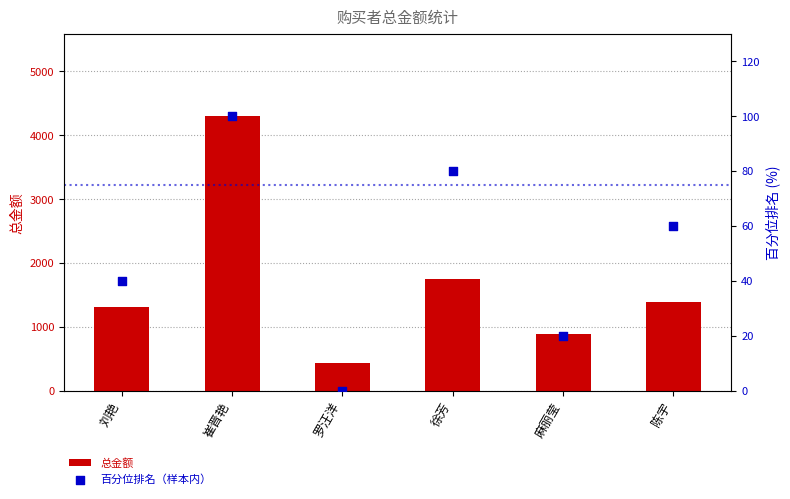

What are all the series names shown in the legend?

总金额, 百分位排名（样本内）